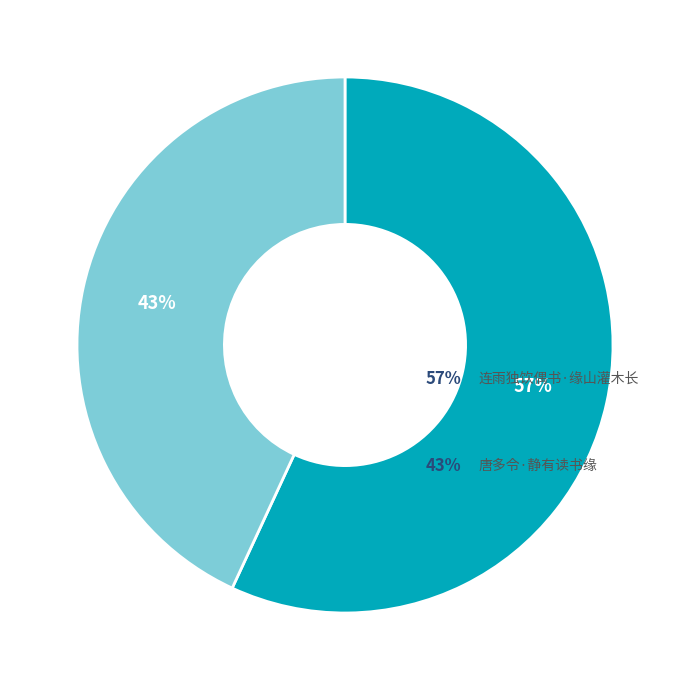

Is there any slice that represents more than half of the pie?

Yes